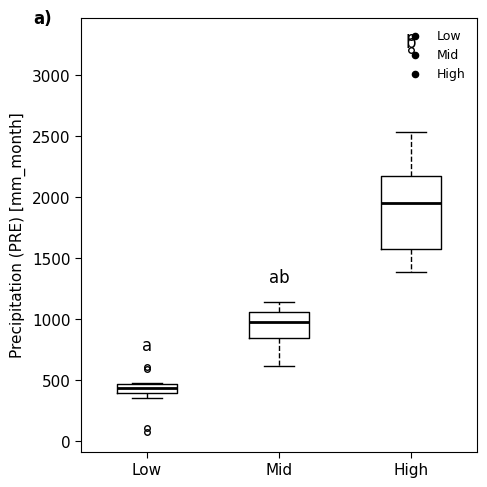

Which box has the highest median line?

High